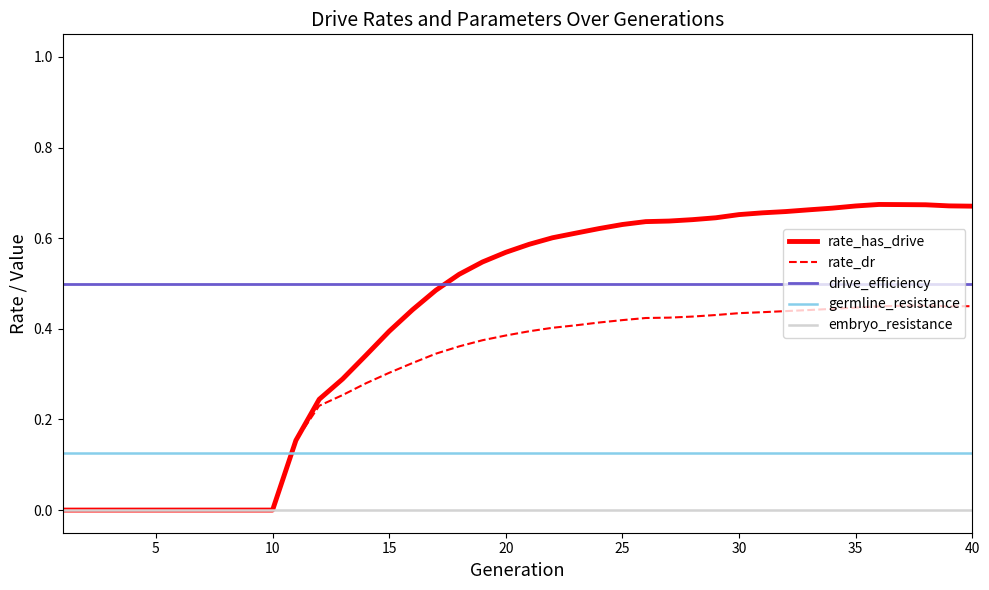

True or false: germline_resistance and drive_efficiency intersect in this chart.

False